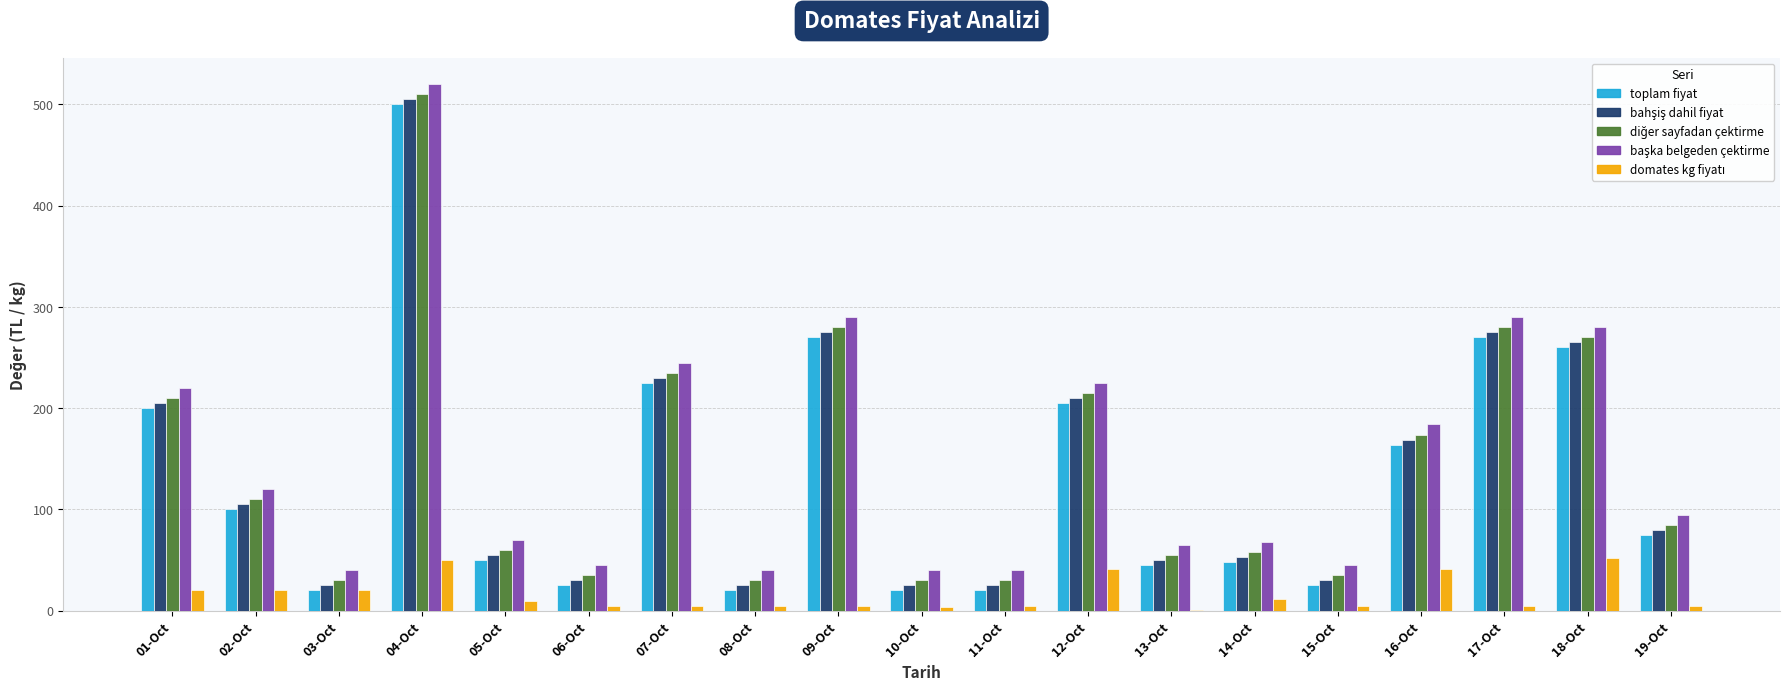

Count the number of categories in the chart.

19